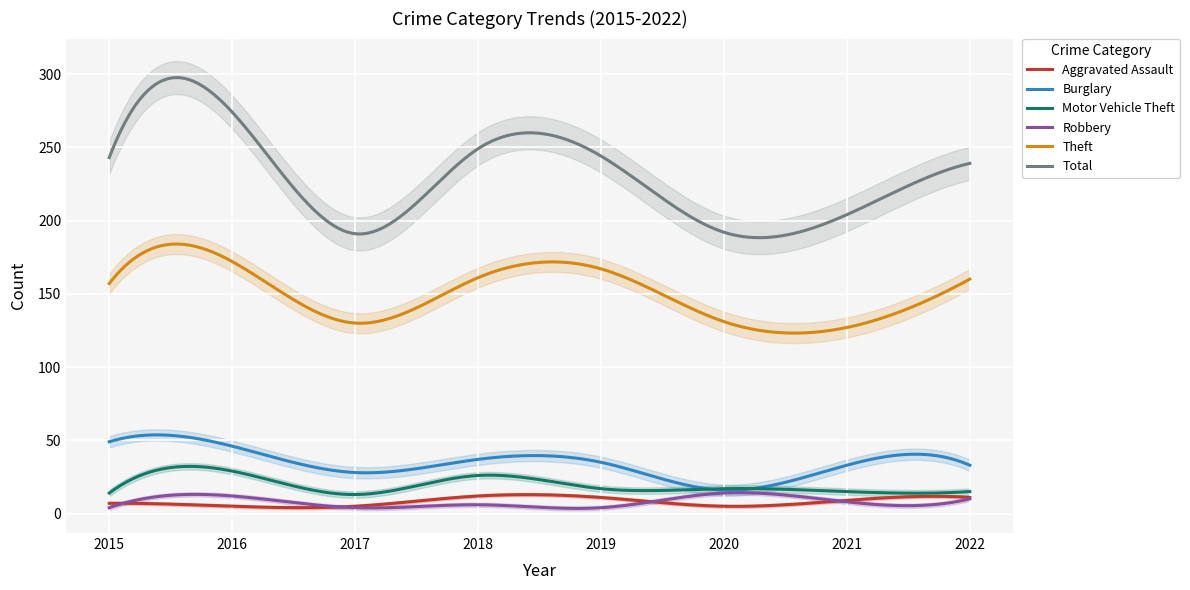

What is the sum of all Aggravated Assault values?

2423.5